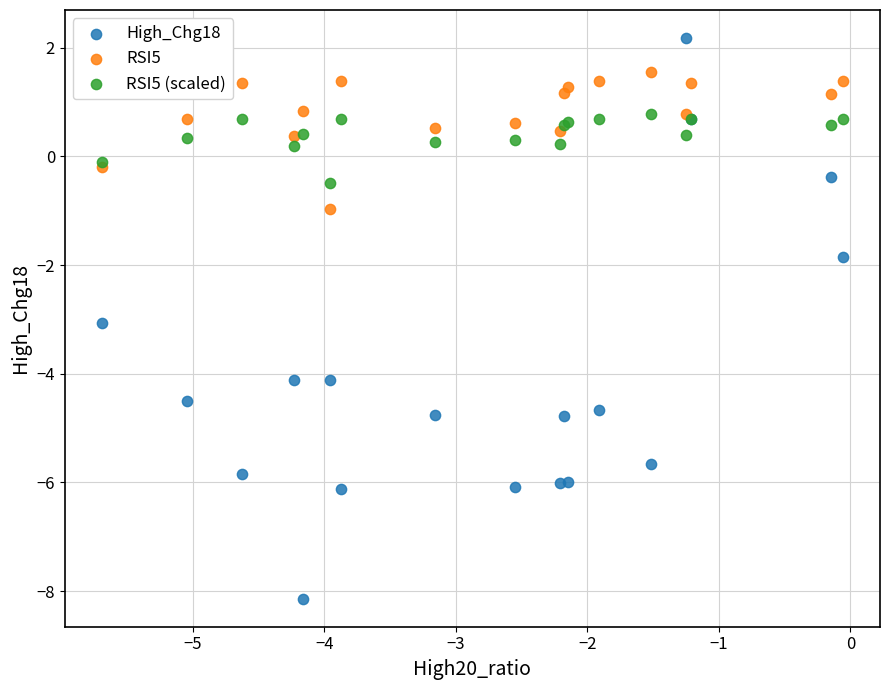

Which series has the largest Y range (max minus min)?

High_Chg18